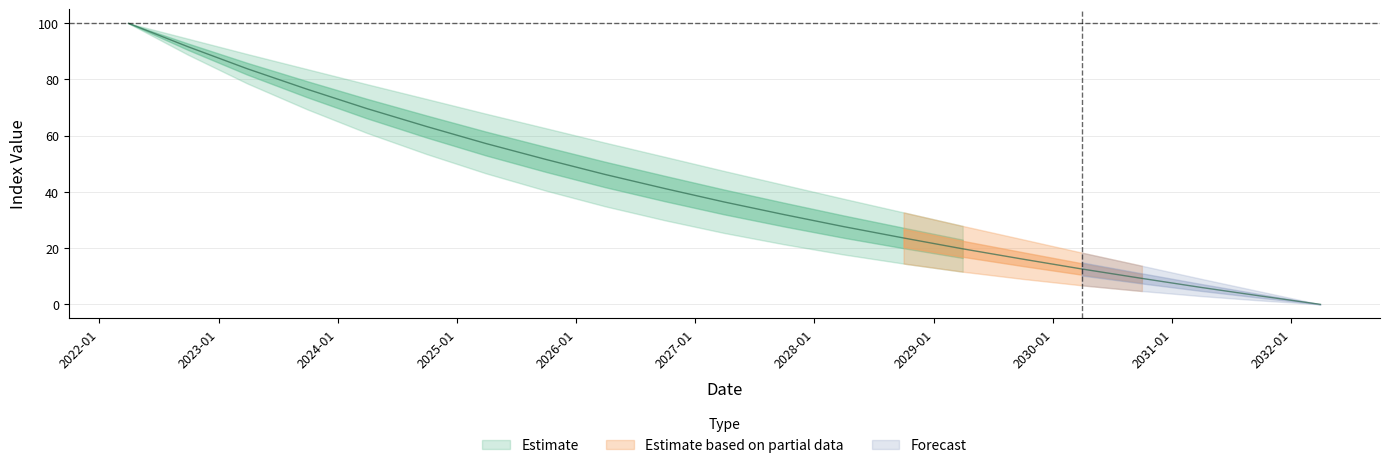

What position from the left is 2026-03-30?

9